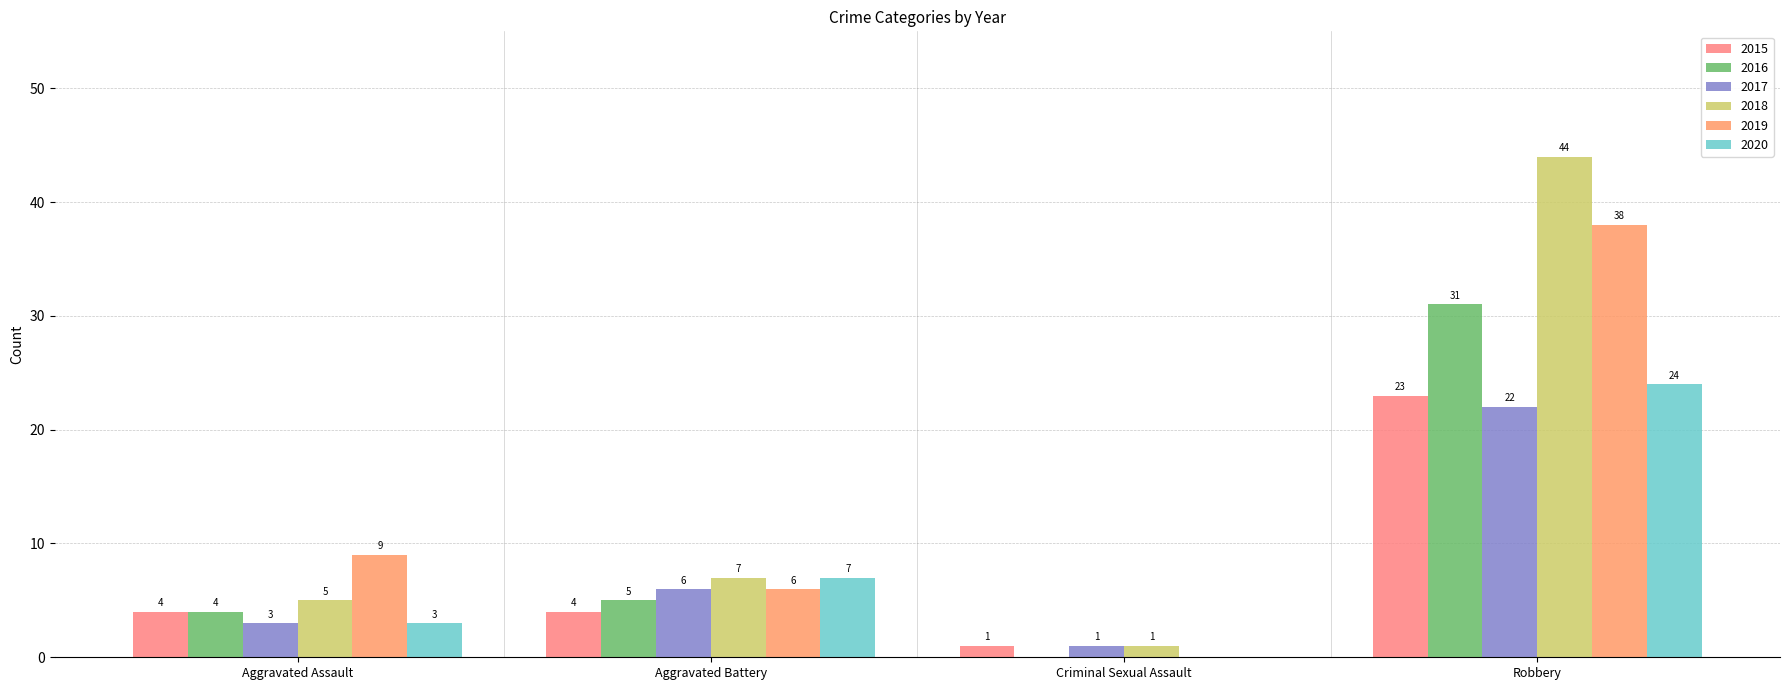

What is the sum of all 2015 values?

32